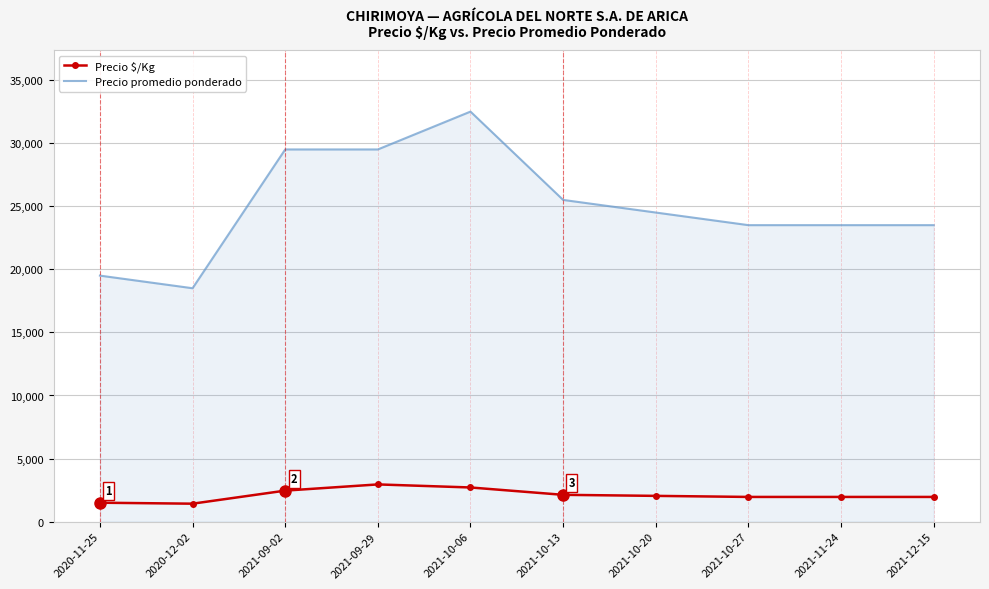

True or false: Precio $/Kg has a value of 4430 at 2021-10-06.

False